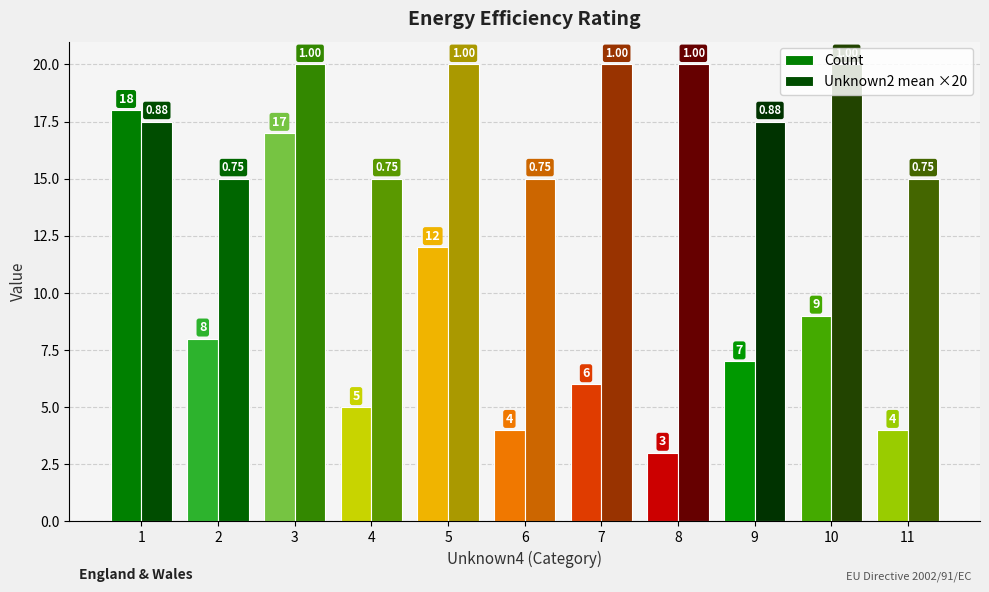

Are the bars horizontal?

No